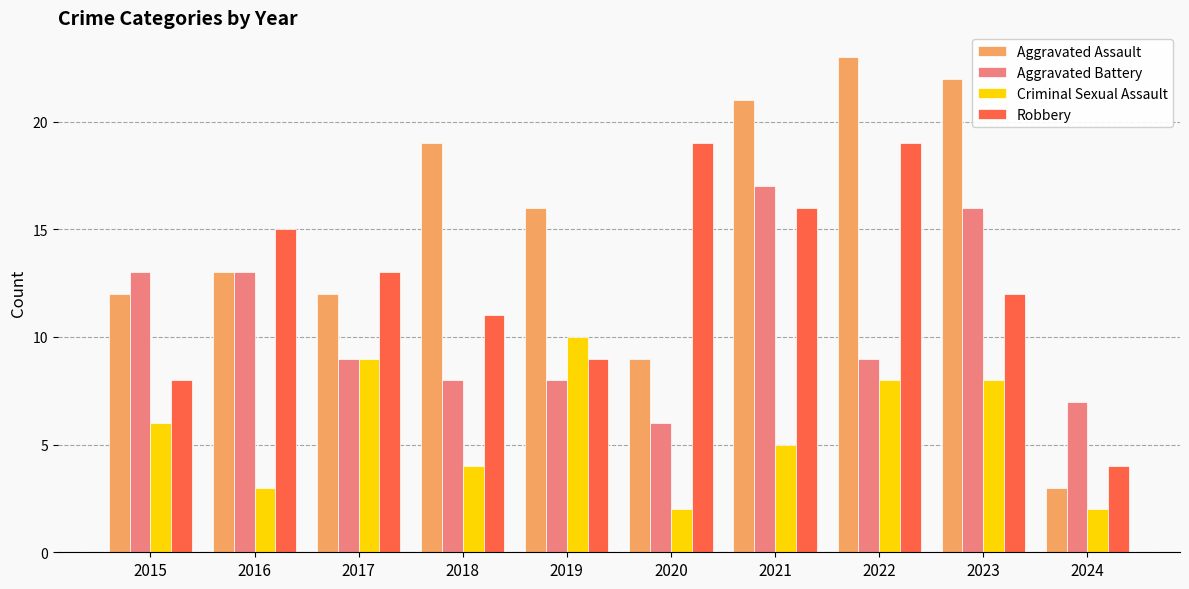

Reading left to right, transcribe all the data shown in this chart.

Aggravated Assault: 2015=12	2016=13	2017=12	2018=19	2019=16	2020=9	2021=21	2022=23	2023=22	2024=3
Aggravated Battery: 2015=13	2016=13	2017=9	2018=8	2019=8	2020=6	2021=17	2022=9	2023=16	2024=7
Criminal Sexual Assault: 2015=6	2016=3	2017=9	2018=4	2019=10	2020=2	2021=5	2022=8	2023=8	2024=2
Robbery: 2015=8	2016=15	2017=13	2018=11	2019=9	2020=19	2021=16	2022=19	2023=12	2024=4